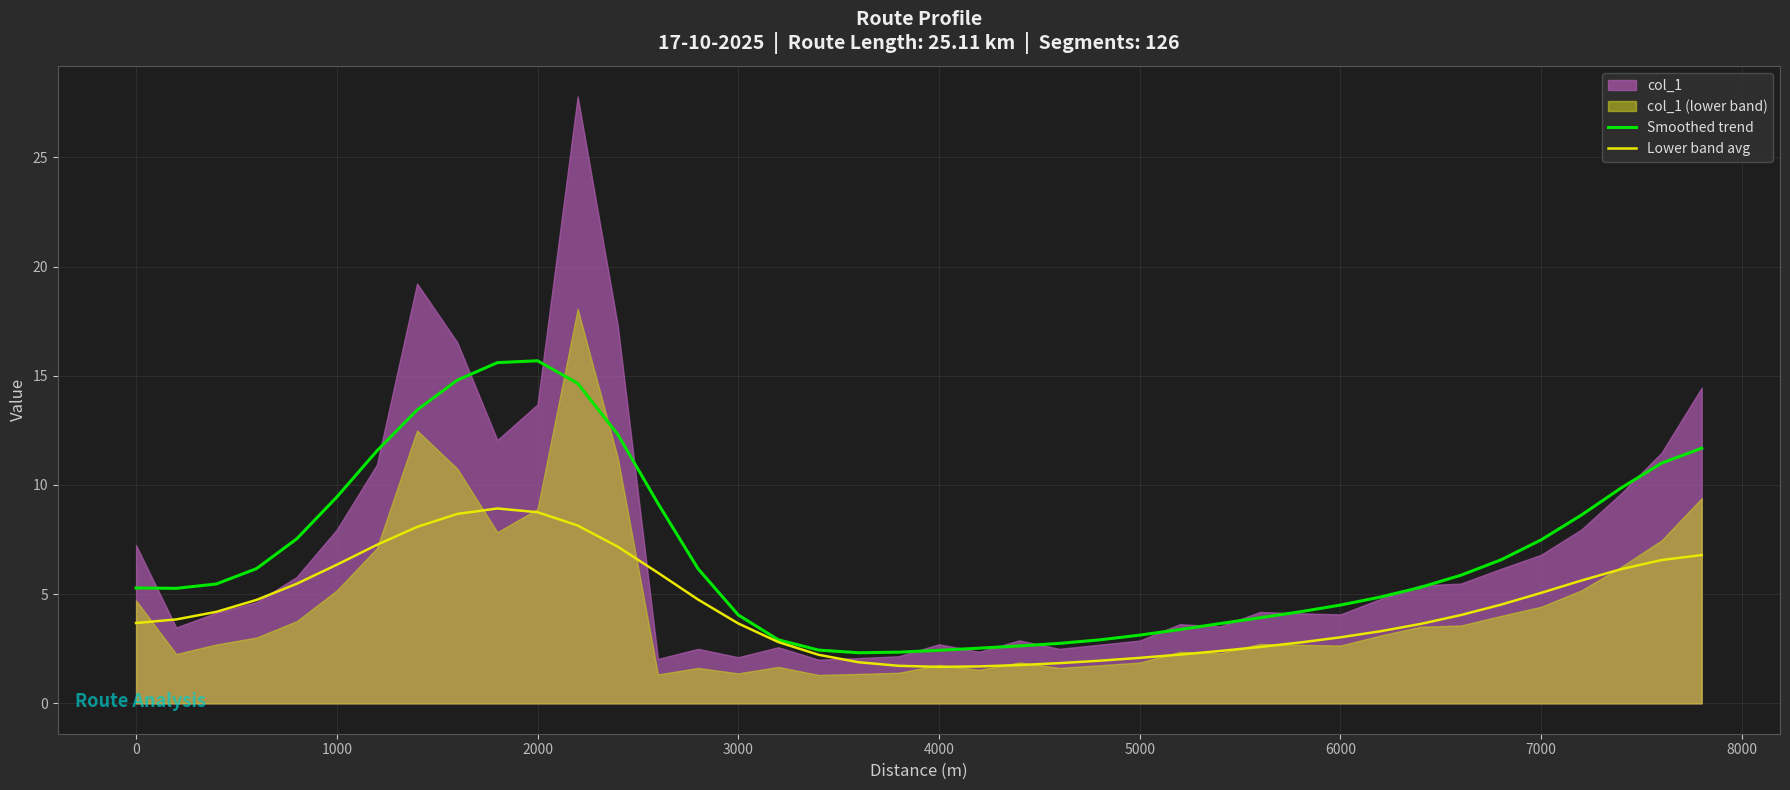

How many lines are shown in the chart?

2